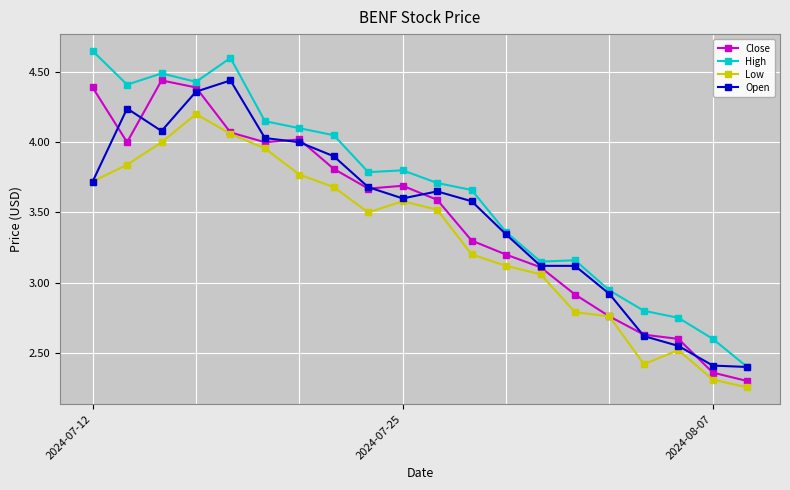

True or false: High and Low intersect in this chart.

False